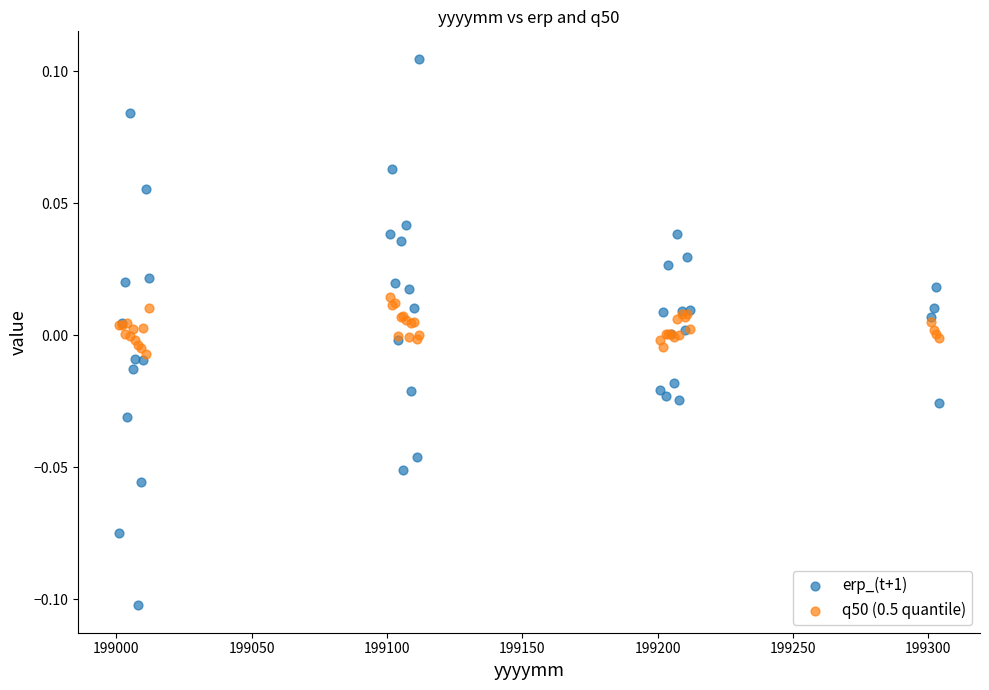

Which series contains the highest Y value?

erp_(t+1)